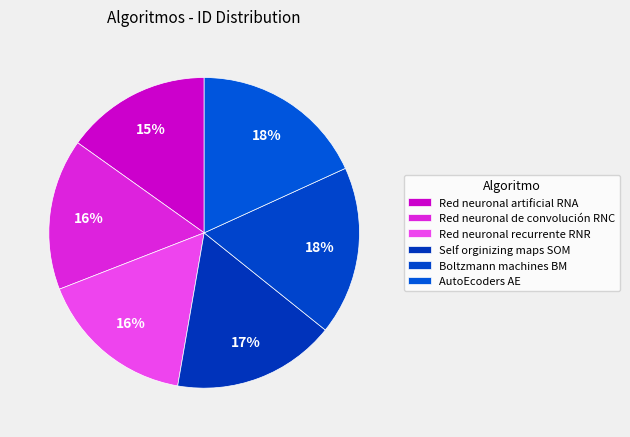

What is the ratio of the value at Red neuronal recurrente RNR to the value at Boltzmann machines BM?

0.9